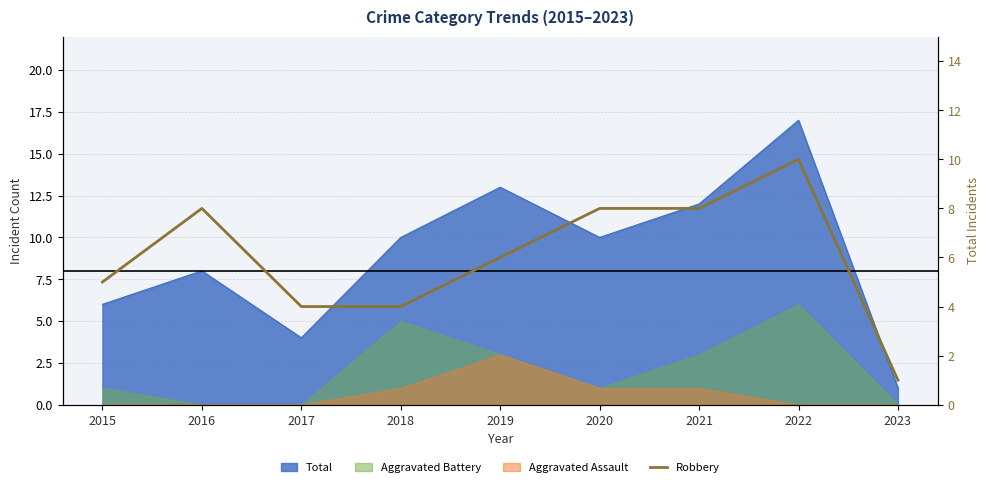

Where is the data nearest to the value 5?

2015